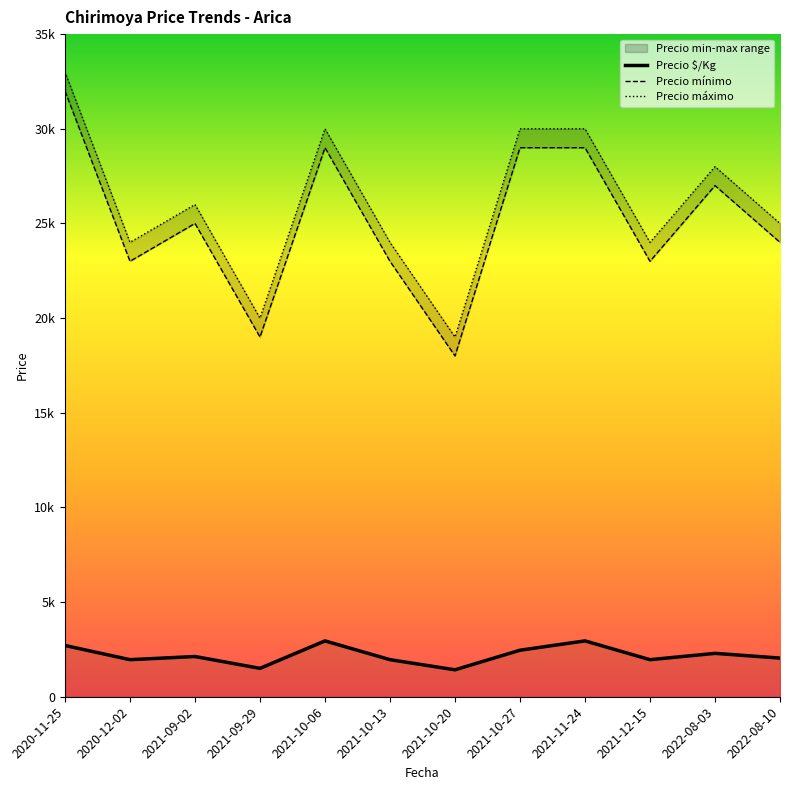

The value of Precio máximo at 2021-10-20 is 19000. True or false?

True